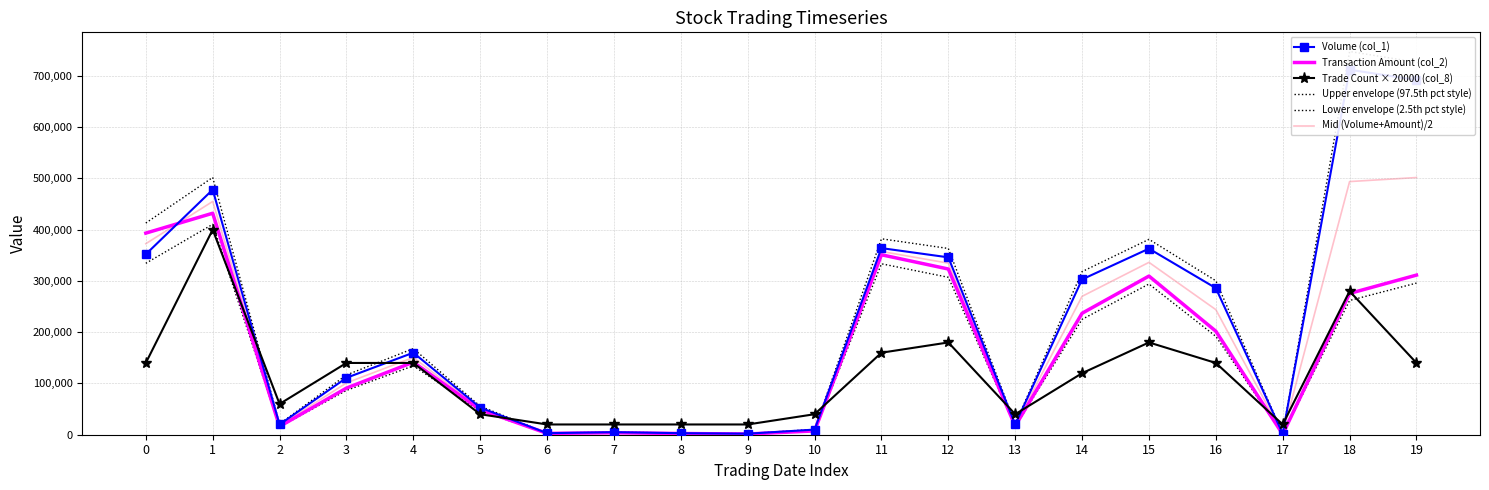

Is this an area chart (filled region under the line)?

No